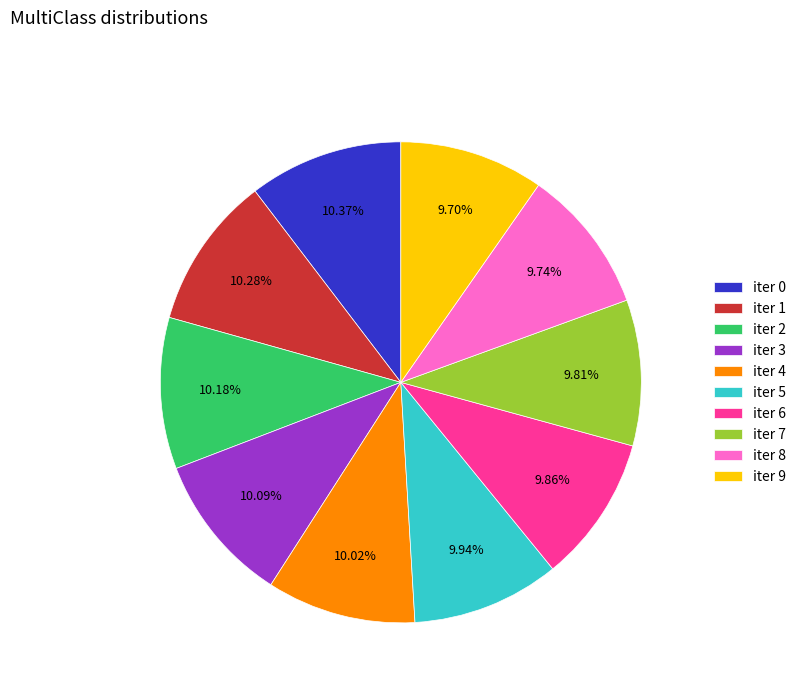

Approximately how many times larger is the value at iter 4 compared to iter 5?

1.0